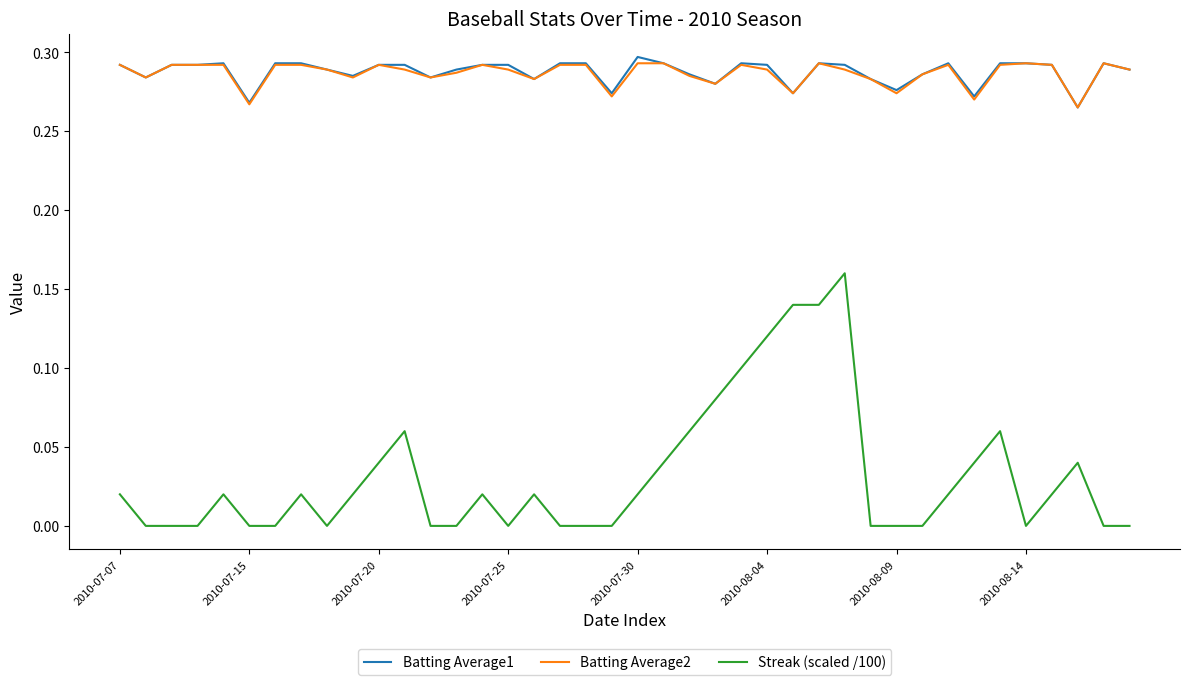

Which series has the largest range (max minus min)?

Streak (scaled /100)